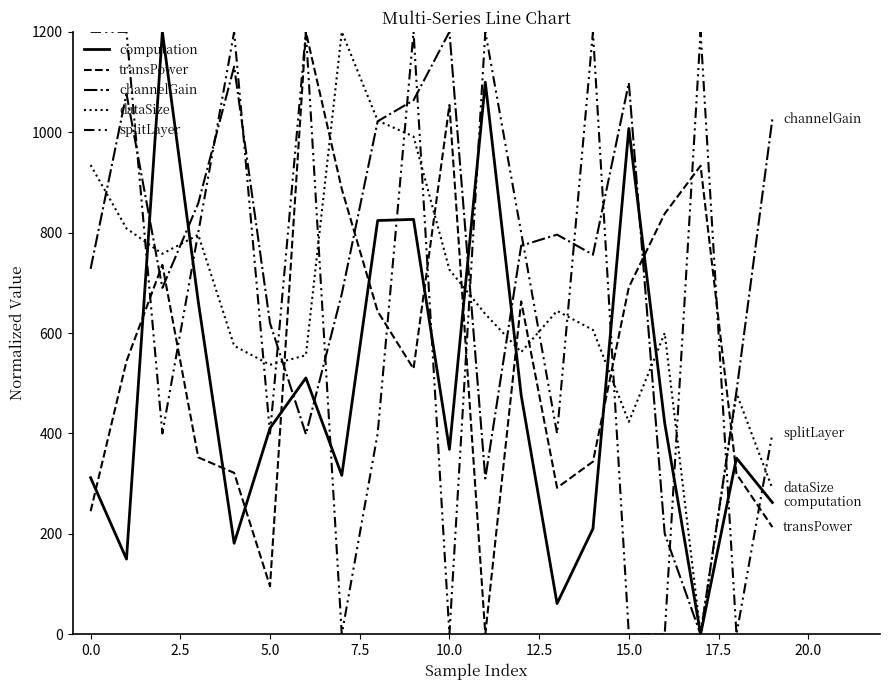

Does the chart have visible grid lines?

No